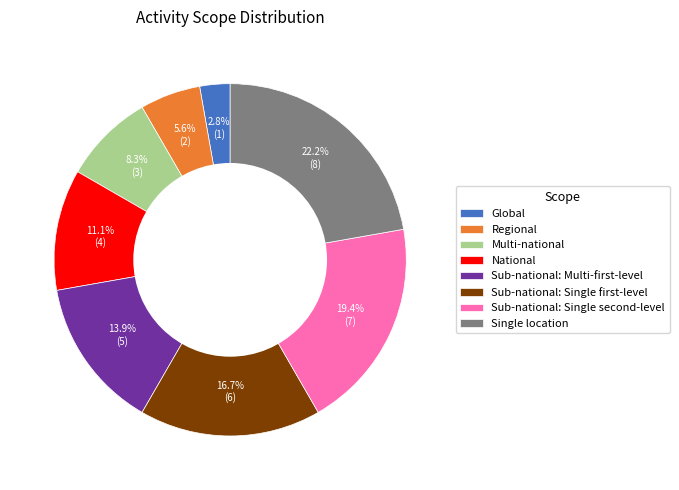

Does Single location account for over 50% of the chart?

No